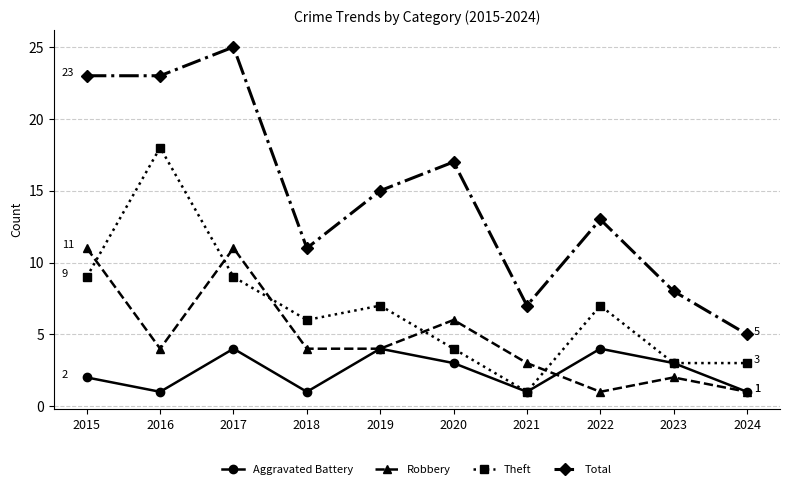

Count the number of data series in this chart.

4